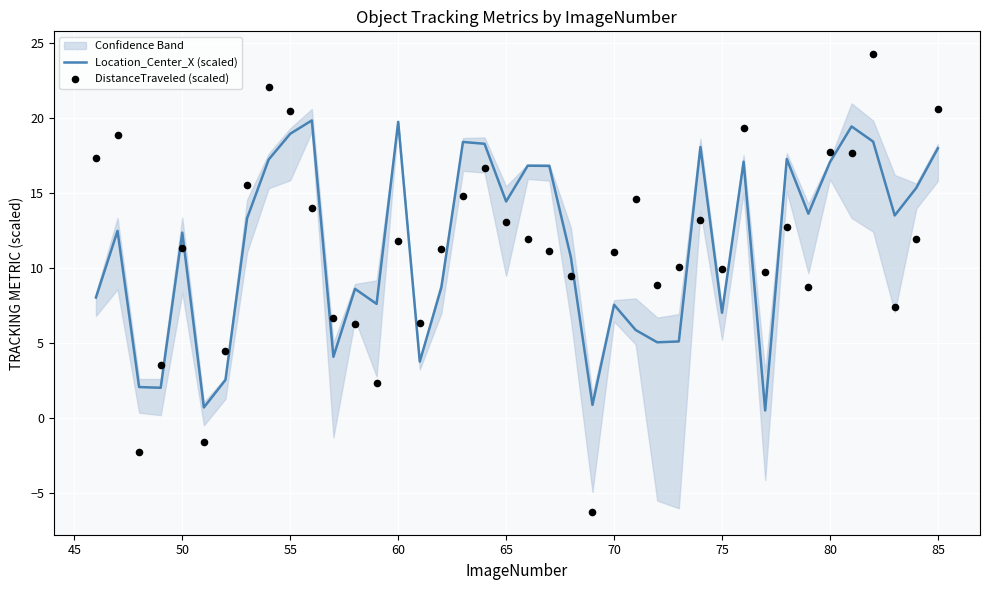

What are all the series names shown in the legend?

Location_Center_X (scaled), DistanceTraveled (scaled)